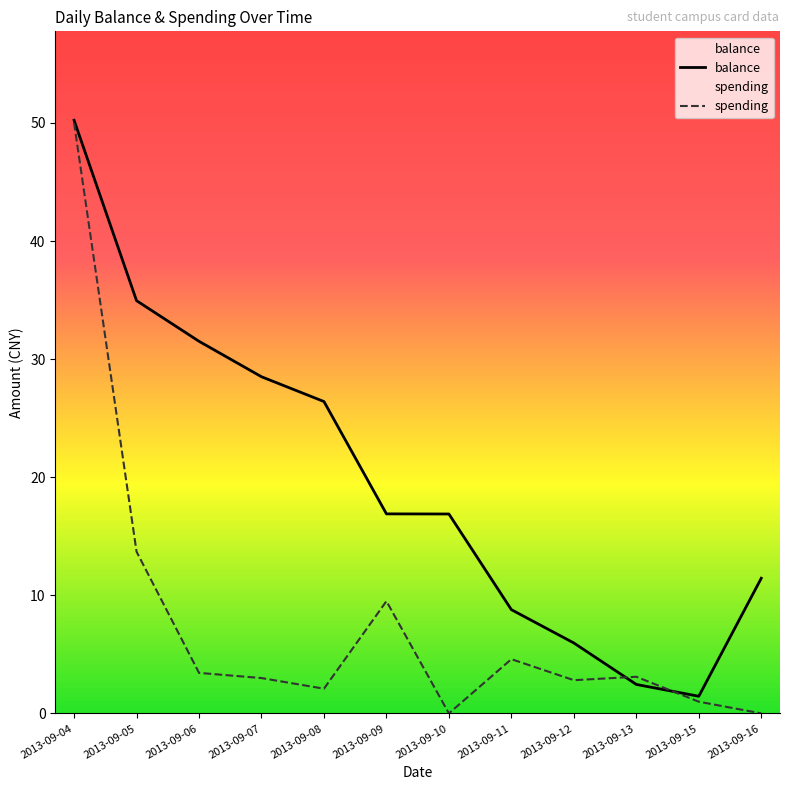

What is the difference between the spending values at 2013-09-15 and 2013-09-04?

49.0